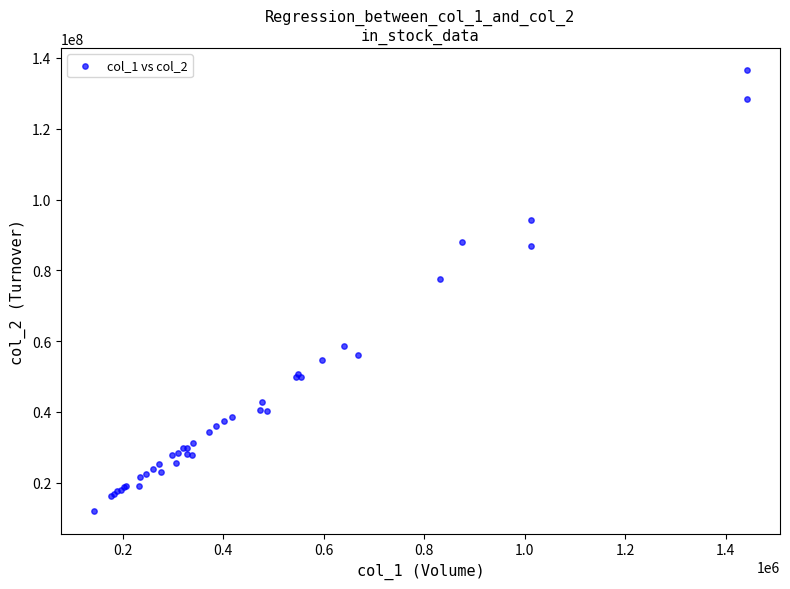

What Y value in the scatter plot is closest to 74239323?

77545900